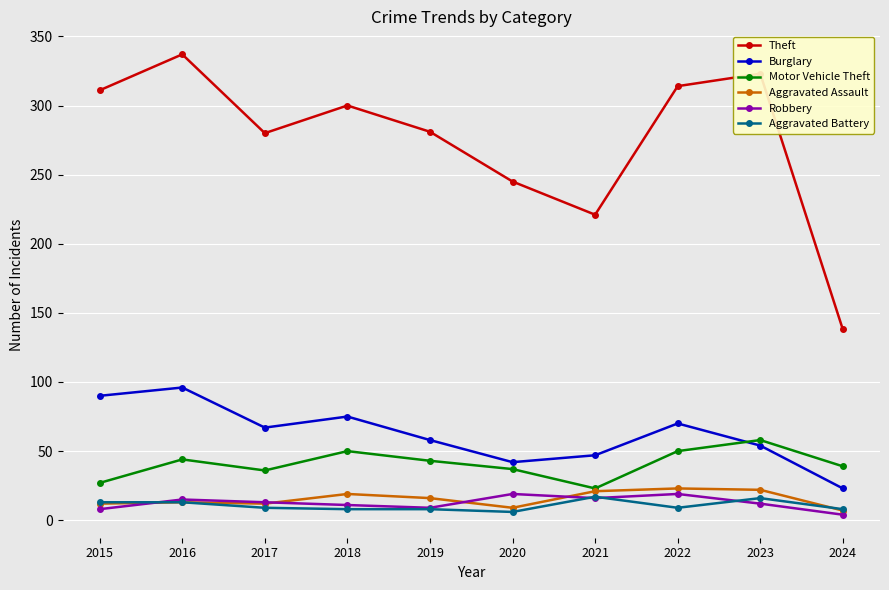

Is the value of Theft at 2015 greater than the value of Robbery at 2019?

Yes